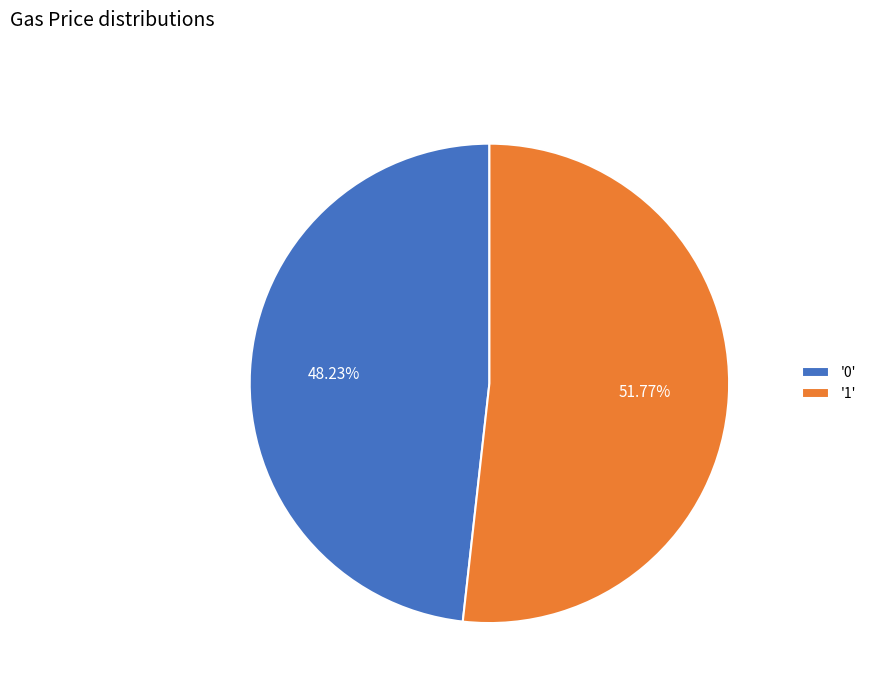

Between '0' and '1', which is larger?

'1'